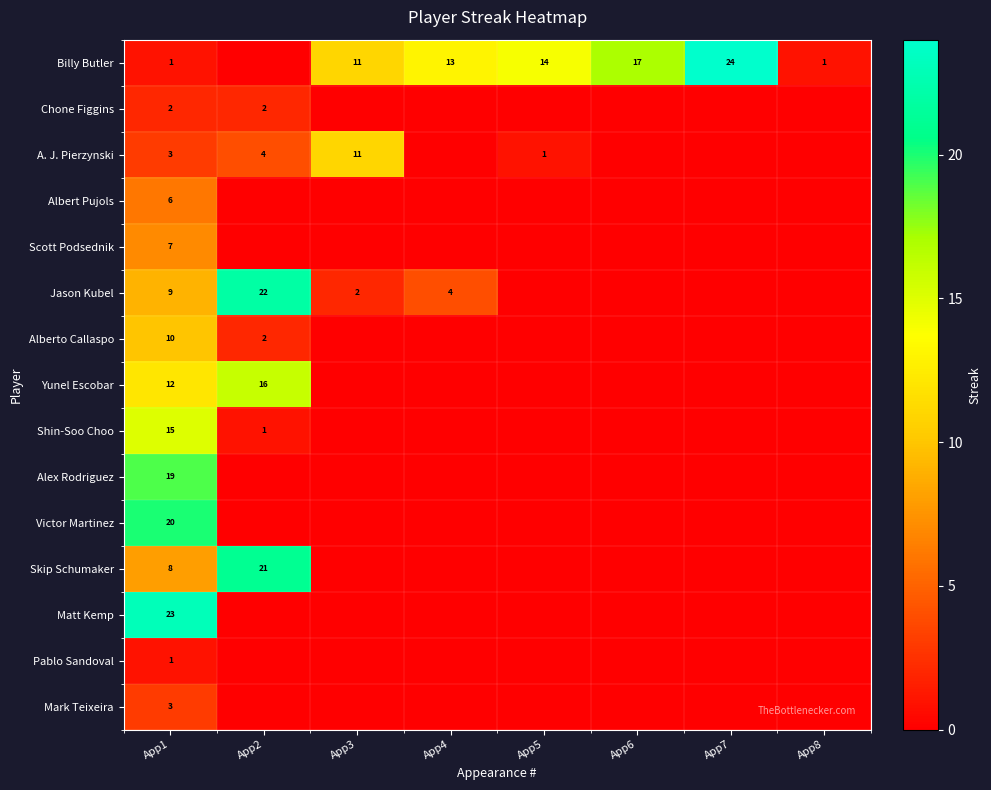

Count the number of data series in this chart.

15